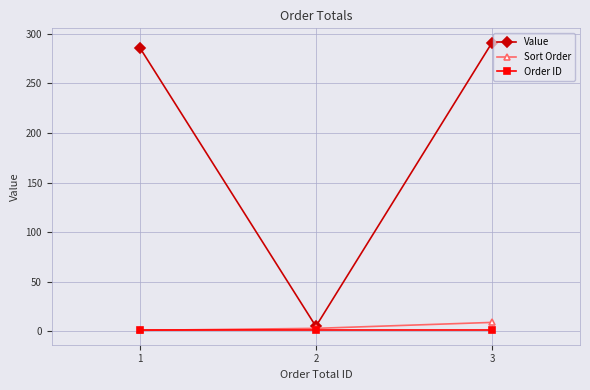

Which series has the widest spread of values?

Value